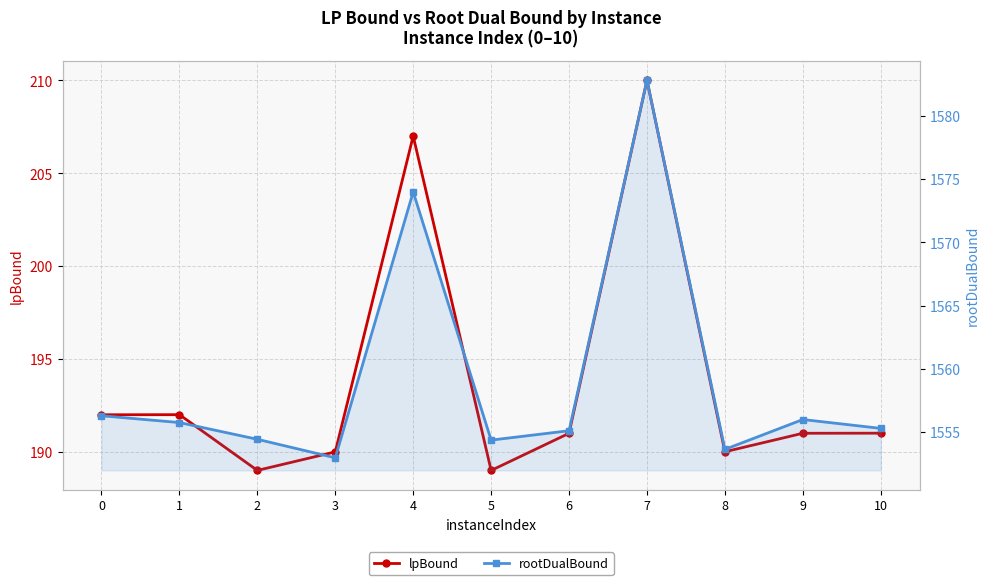

Which series has the widest spread of values?

rootDualBound